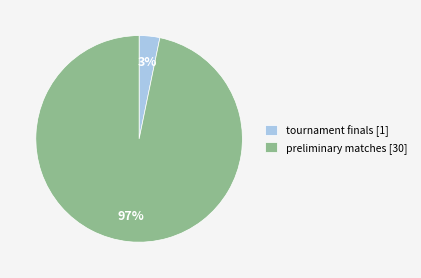

The preliminary matches slice represents 97% of the pie. True or false?

True